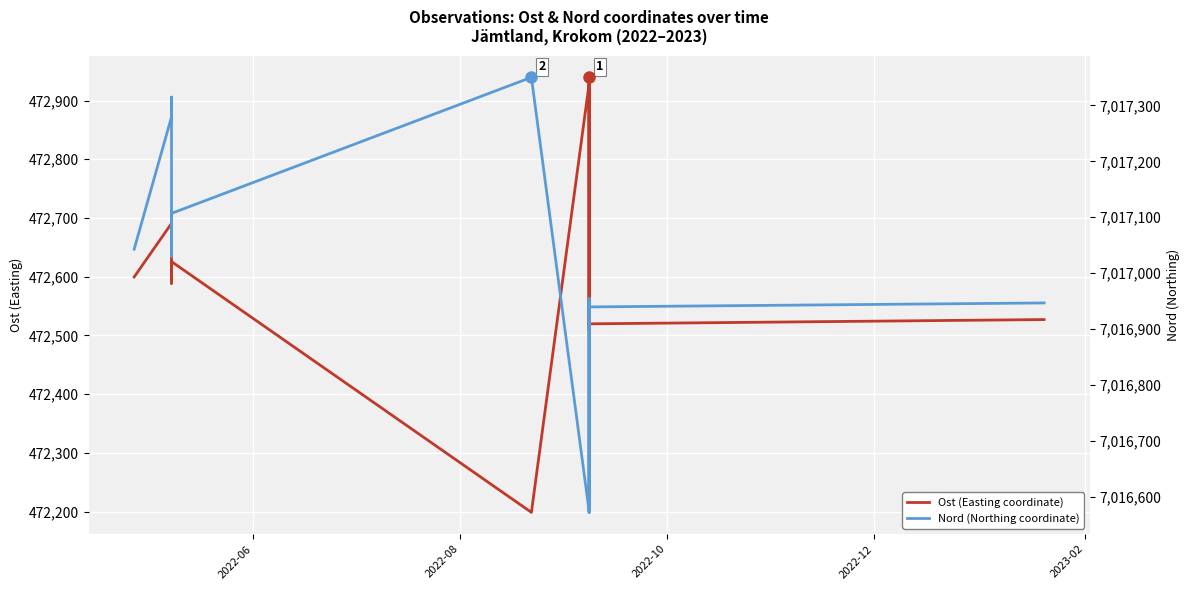

What is the difference between the second highest and second lowest values in the Nord (Northing coordinate) series?

741.3